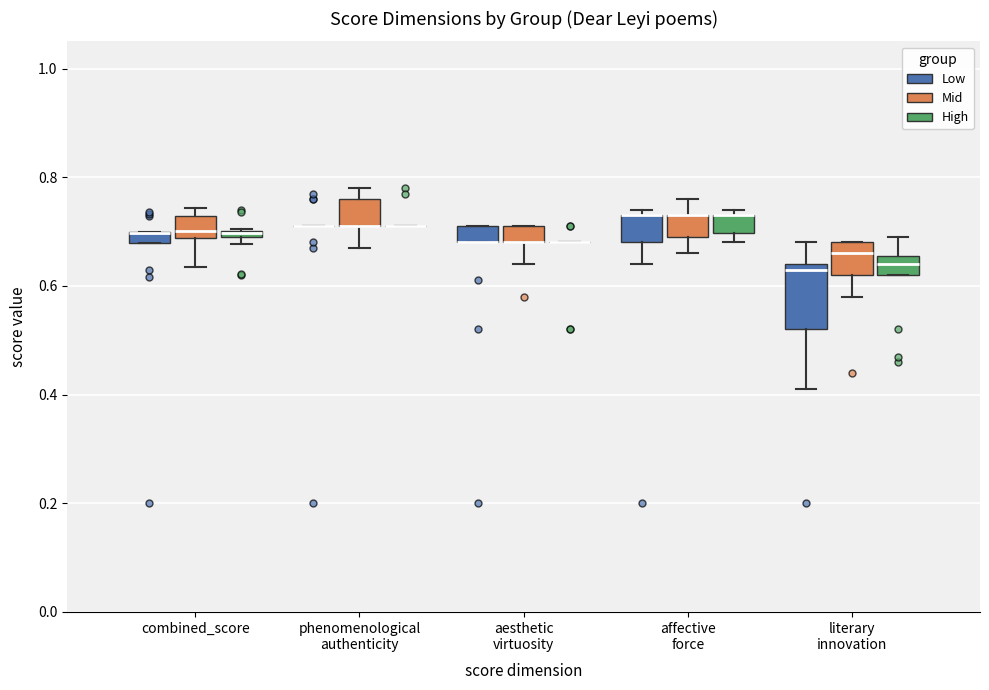

Comparing the boxes themselves (not the whiskers), which one is the tallest?

literary innovation (Low)